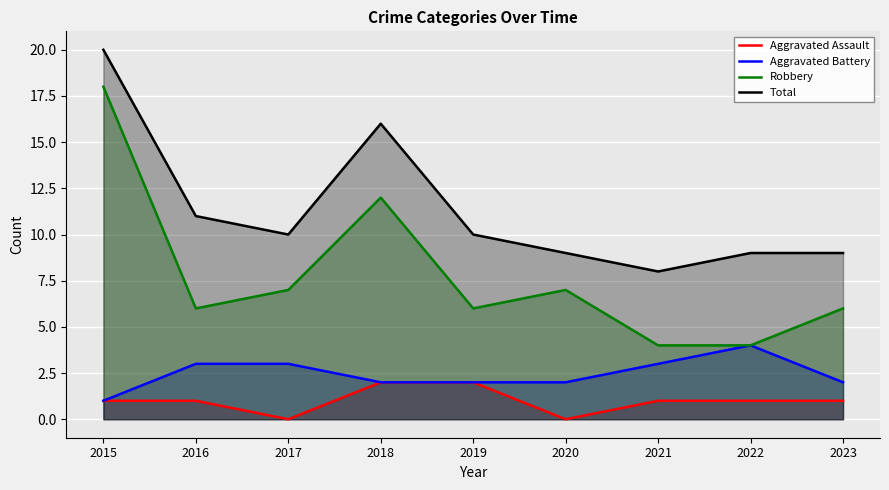

True or false: Aggravated Assault and Robbery intersect in this chart.

False